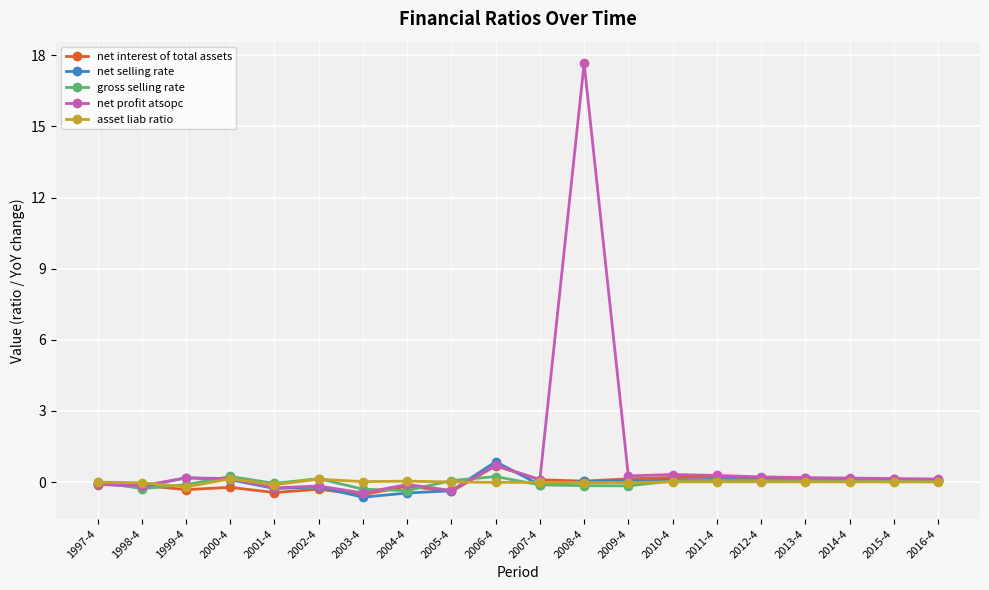

What is the total value across all series at 2014-4?

0.4